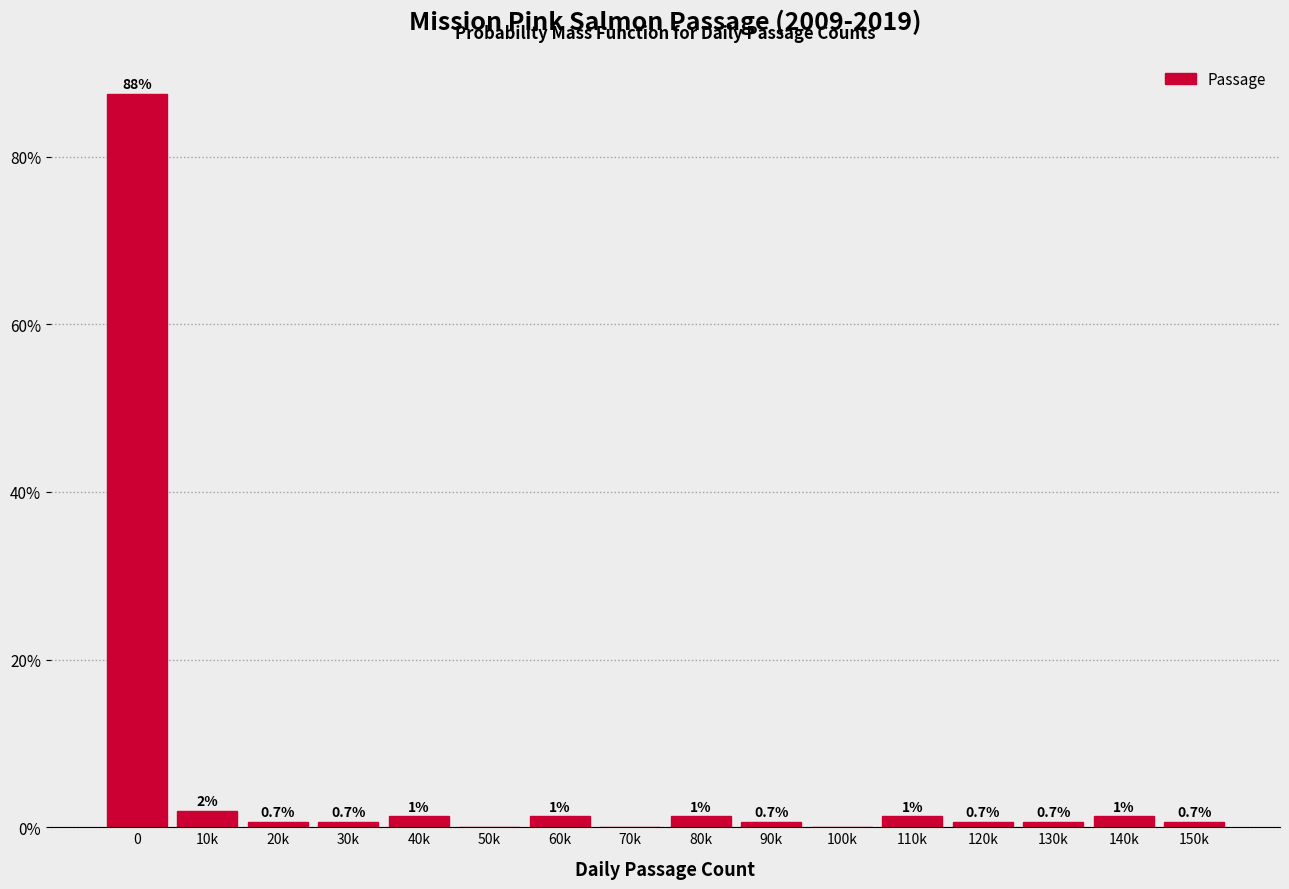

The chart shows a value of 0.7 at 120k. True or false?

True